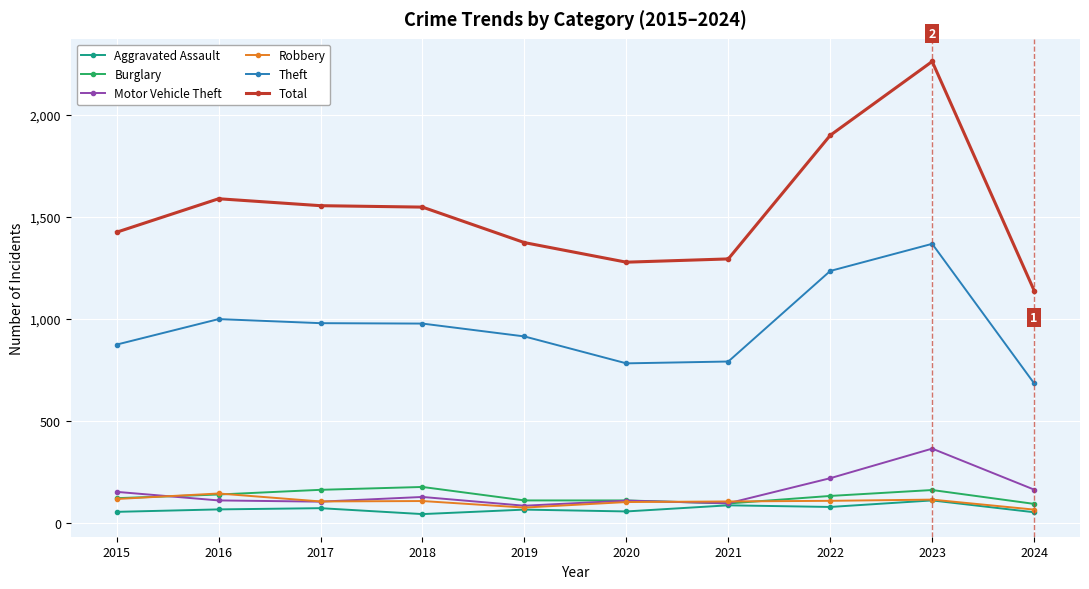

Which series has the largest range (max minus min)?

Total